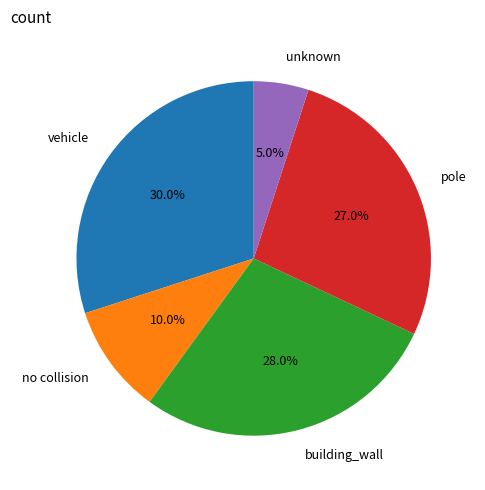

Is there a majority slice in this chart?

No